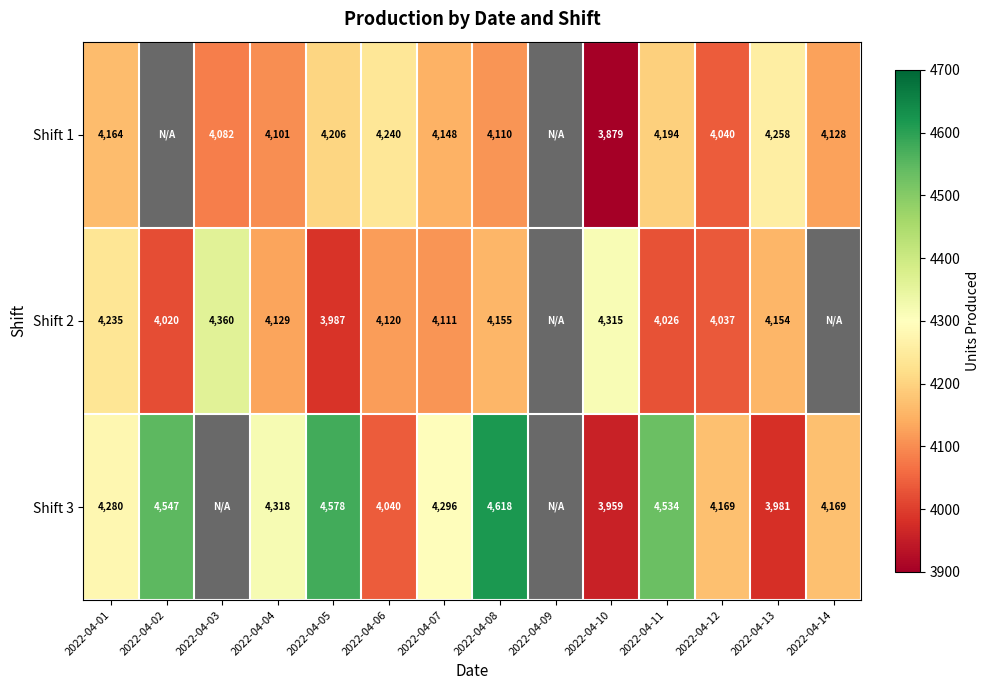

At which category does the chart reach its minimum across all series?

2022-04-10